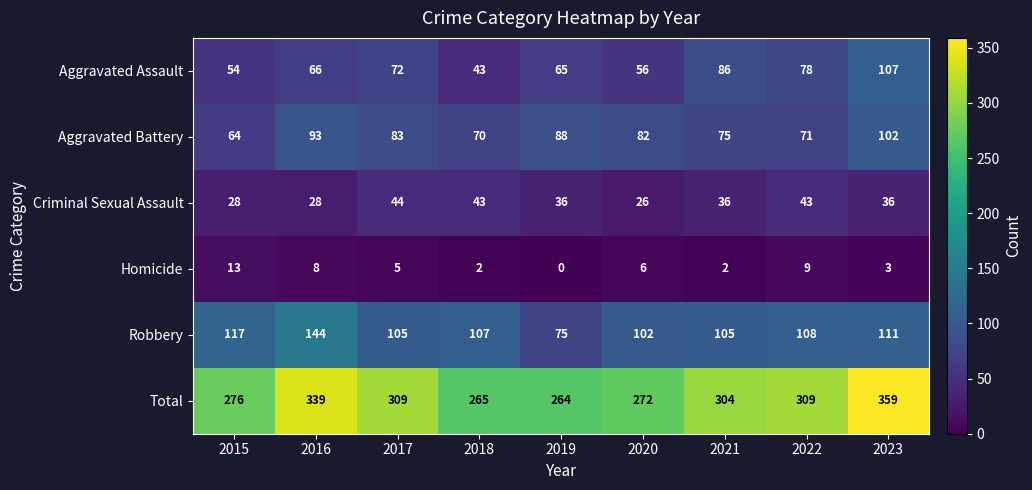

What is the difference between the highest and lowest values at 2016?

331